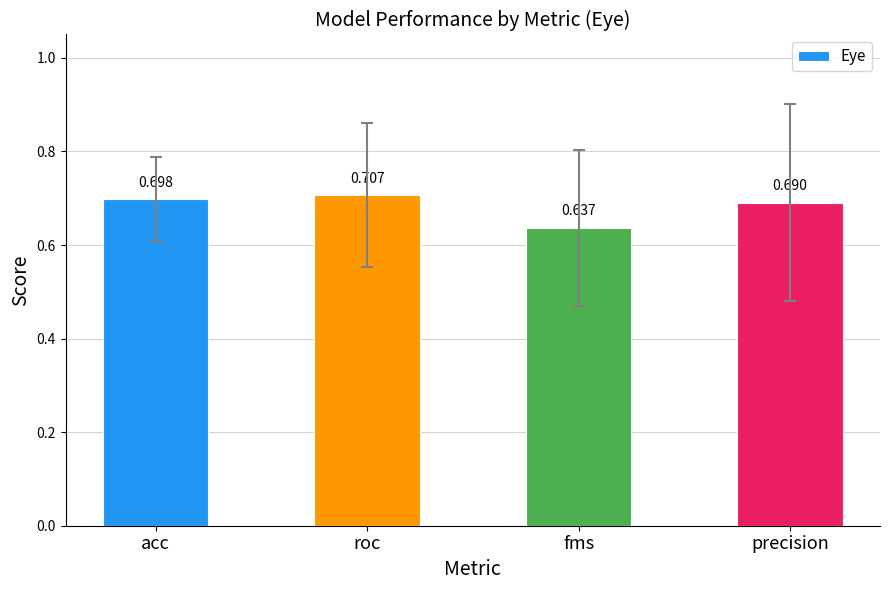

Which label corresponds to the largest value in the chart?

roc